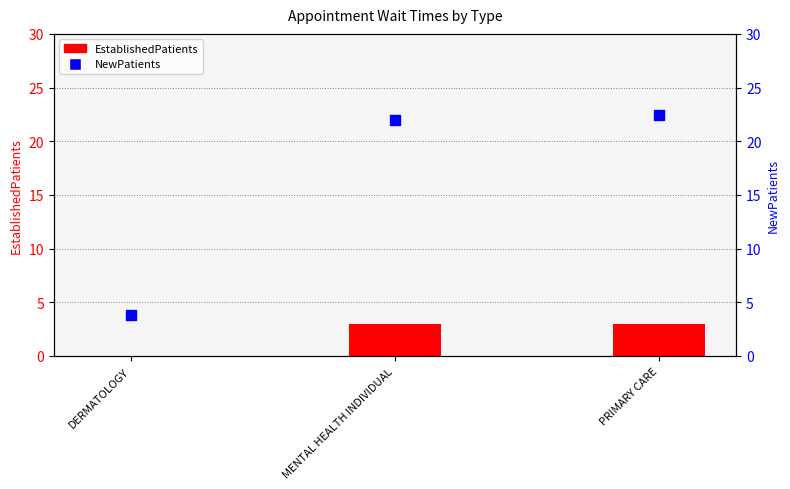

What are all the series names shown in the legend?

EstablishedPatients, NewPatients